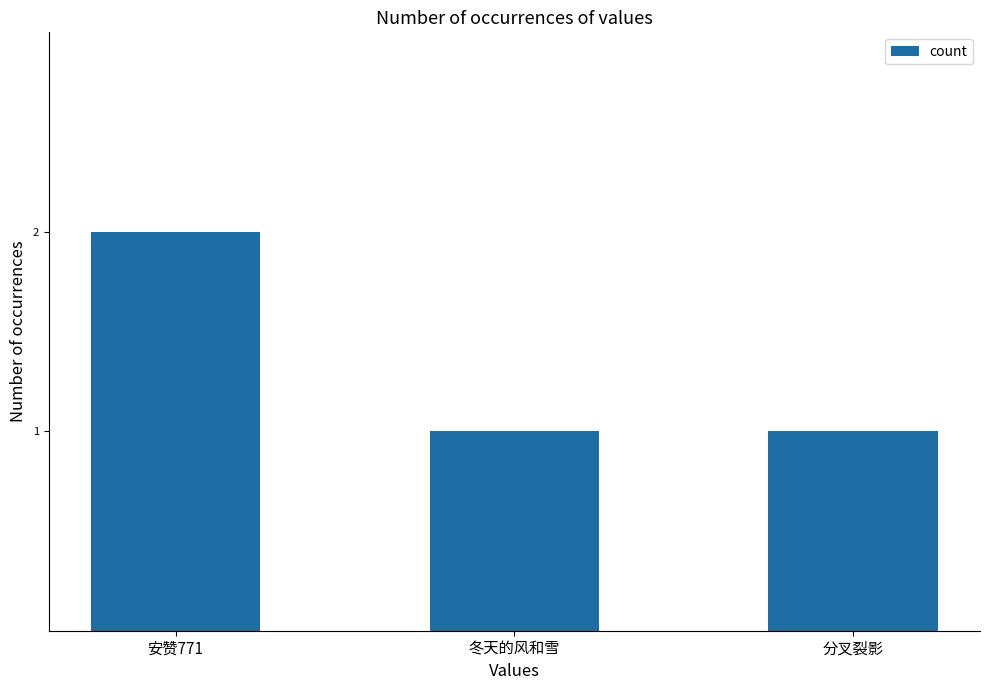

Reading left to right, list all the values displayed in this chart.

2	1	1